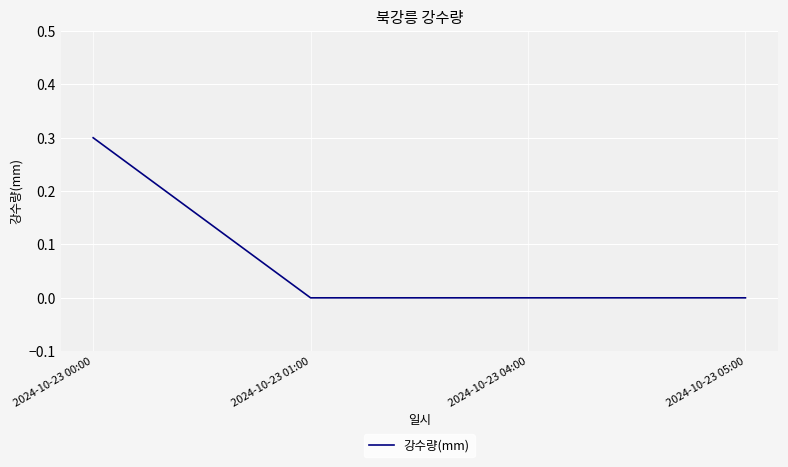

What is the greatest value displayed?

0.3